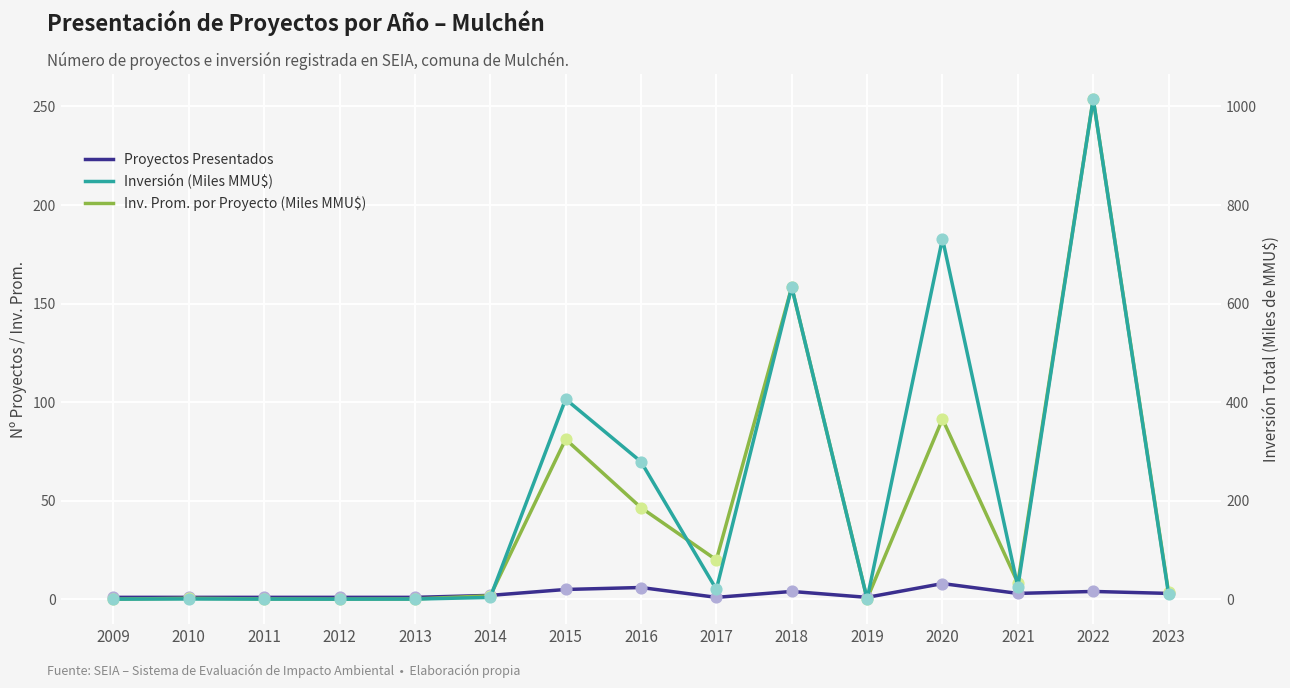

At which category is the sum across all series the highest?

2022